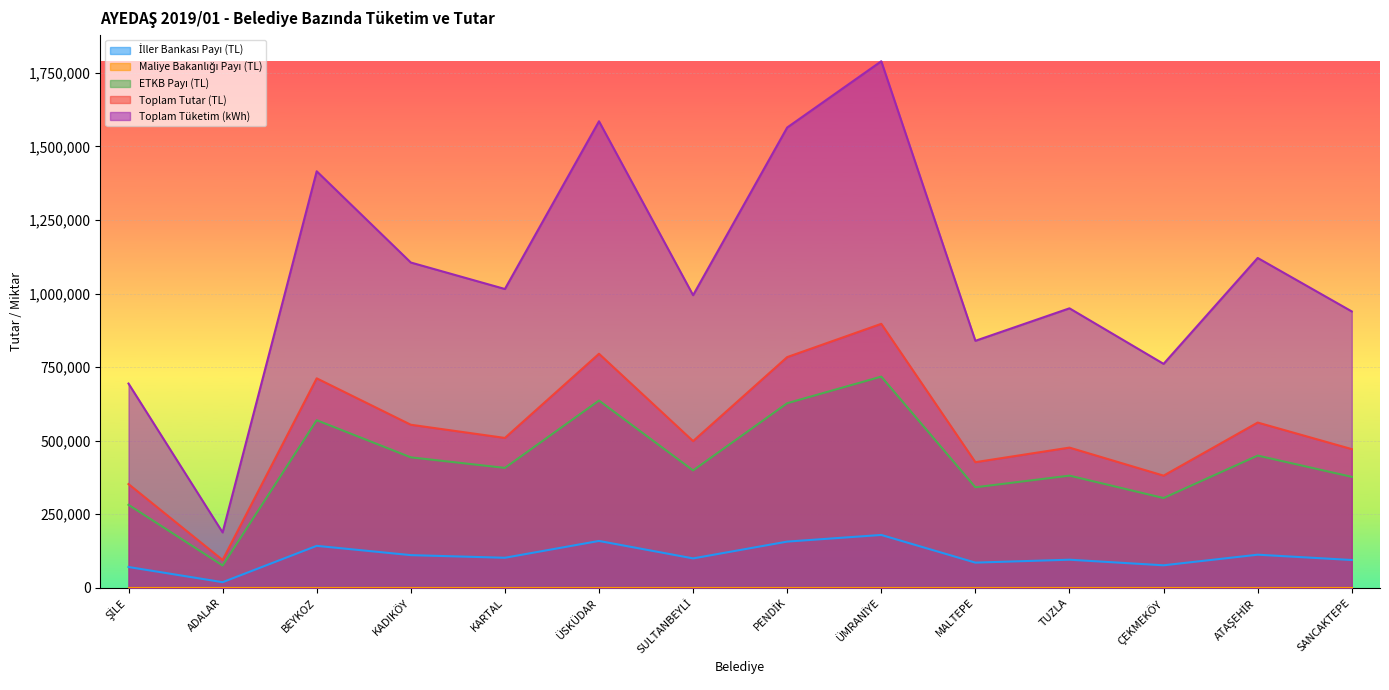

How many categories are shown in the chart?

14